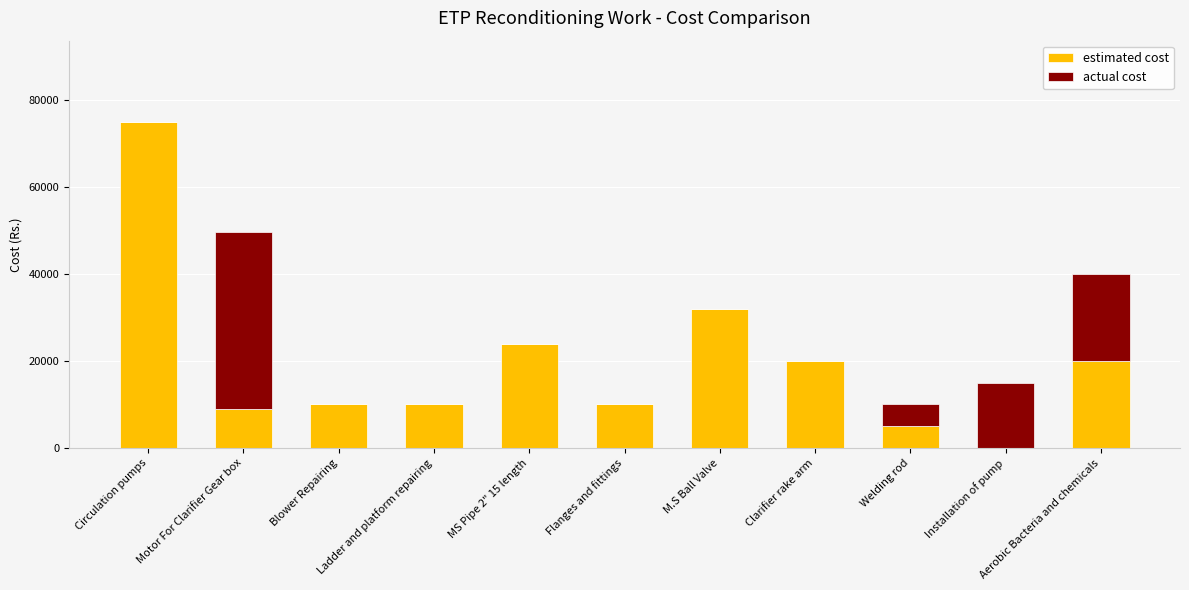

What is the sum of all estimated cost values?

214968